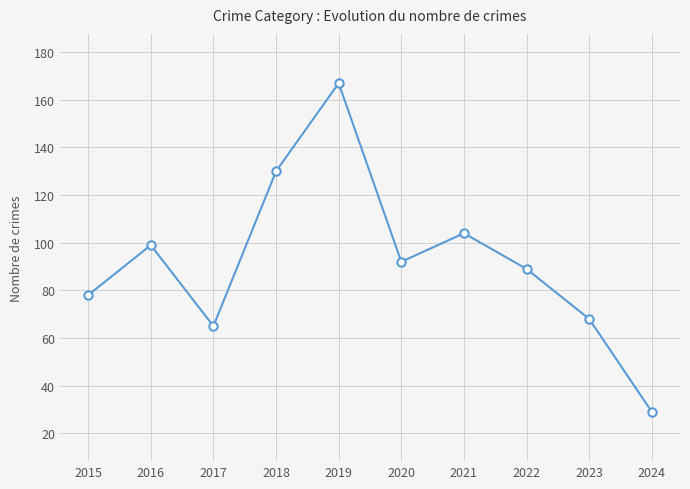

How many categories are shown in the chart?

10